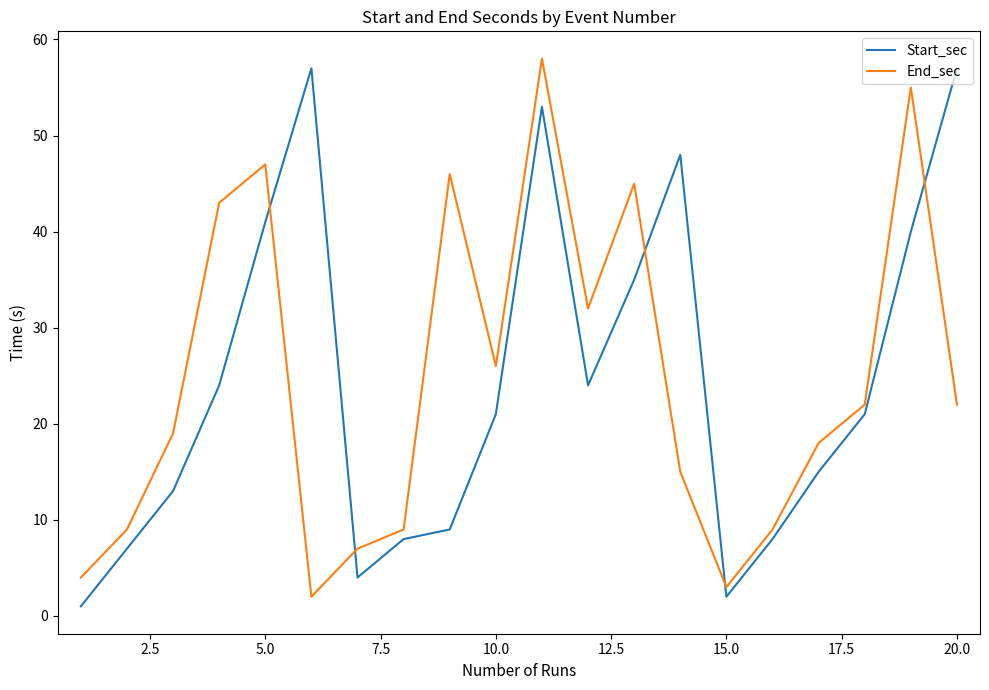

What is the difference between the maximum and minimum values in the Start_sec series?

56